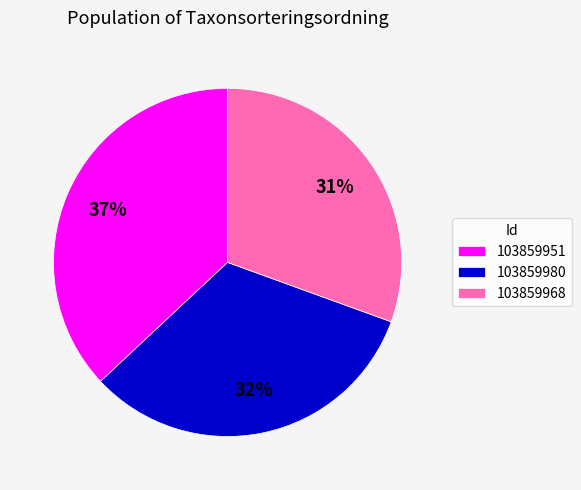

Which slice is the largest?

103859951